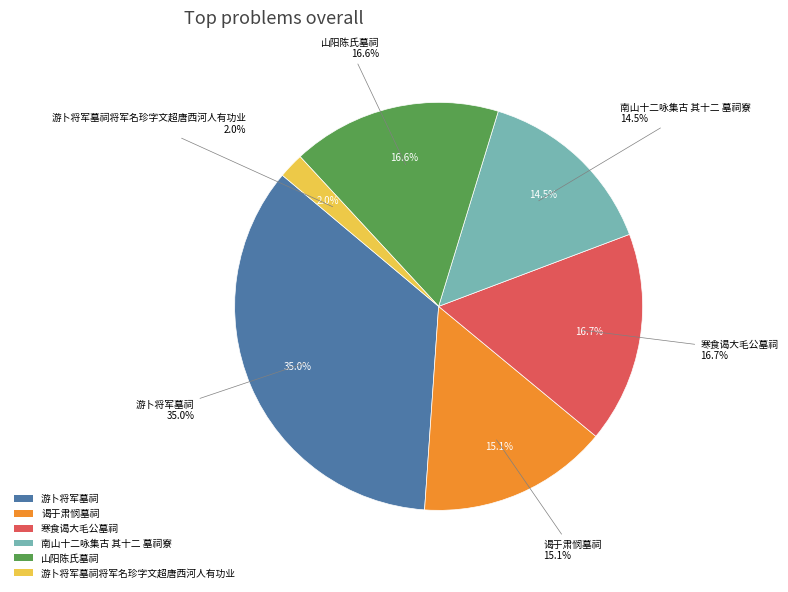

Combined, what portion of the pie is 谒于肃悯墓祠 and 寒食谒大毛公墓祠?

31.8%